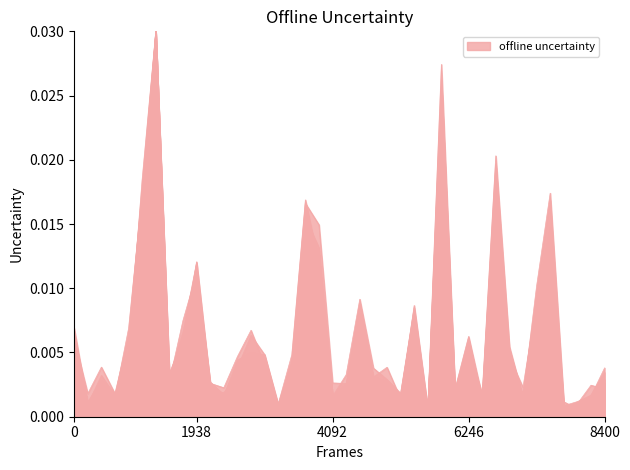

Does the chart display data point markers on the line(s)?

No